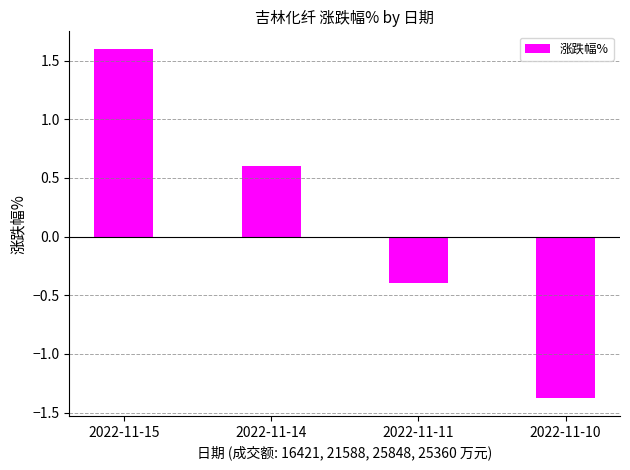

How many data points are less than 0?

2